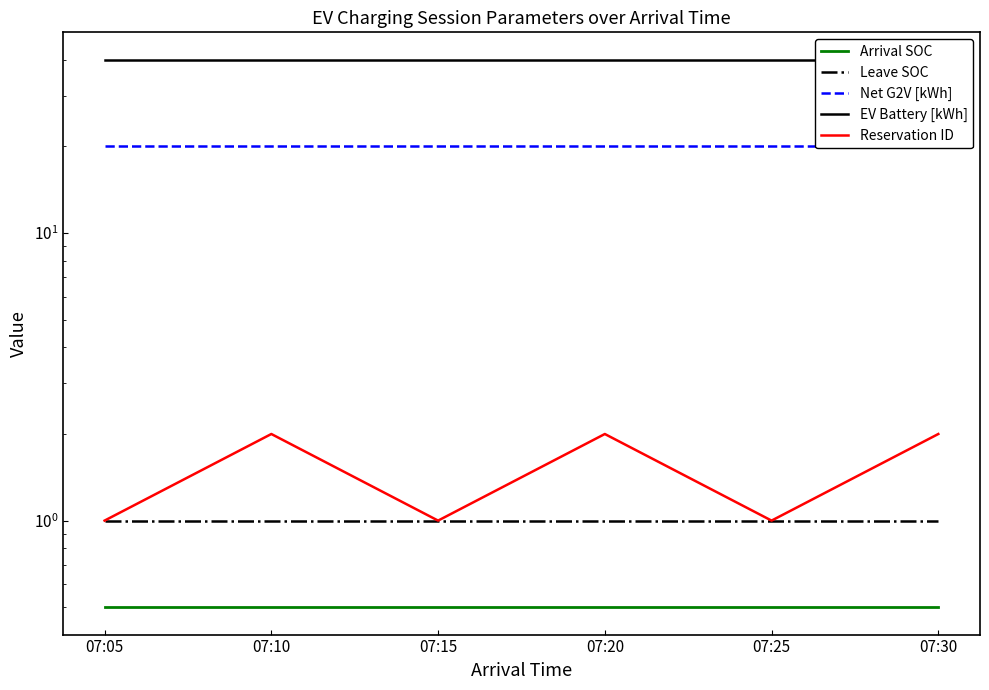

Reading left to right, extract all data points from this chart.

Arrival SOC: 0.5	0.5	0.5	0.5	0.5	0.5
Leave SOC: 1.0	1.0	1.0	1.0	1.0	1.0
Net G2V [kWh]: 20.0	20.0	20.0	20.0	20.0	20.0
EV Battery [kWh]: 40.0	40.0	40.0	40.0	40.0	40.0
Reservation ID: 1.0	2.0	1.0	2.0	1.0	2.0